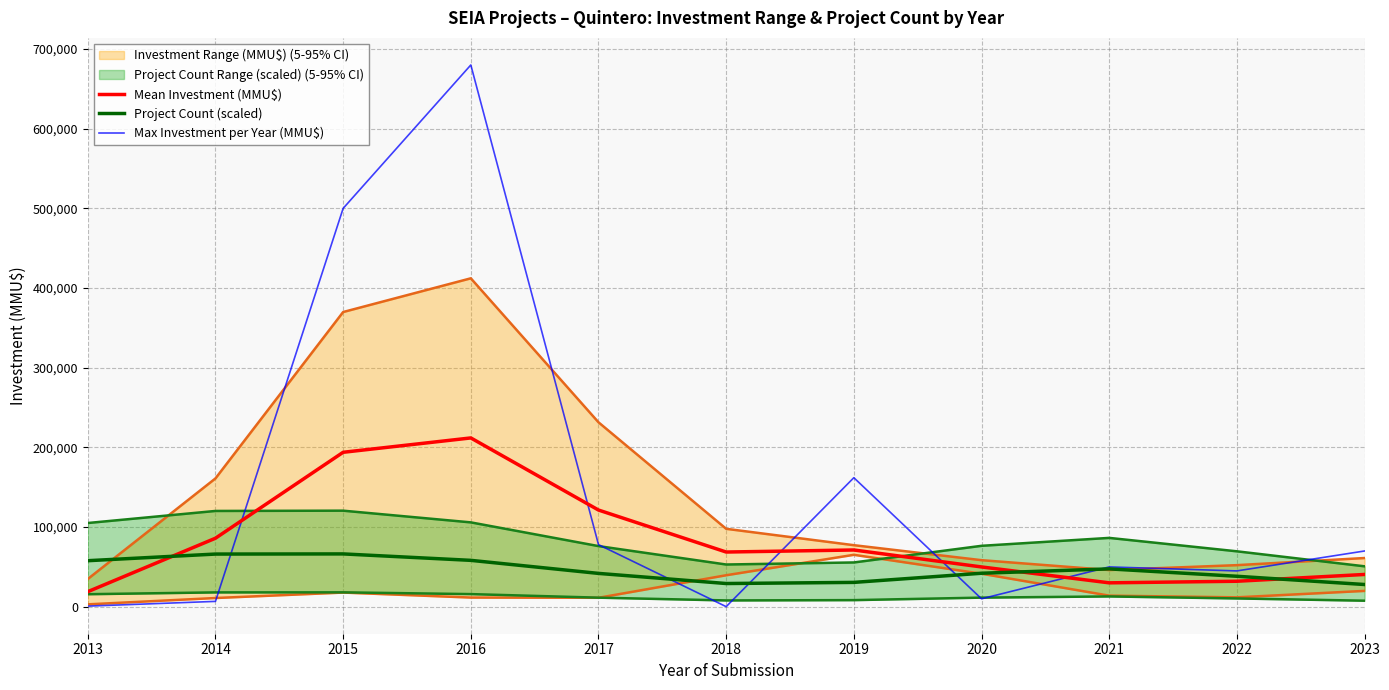

List the series in order of their peak value, lowest first.

Project Count (scaled), Mean Investment (MMU$), Max Investment per Year (MMU$)